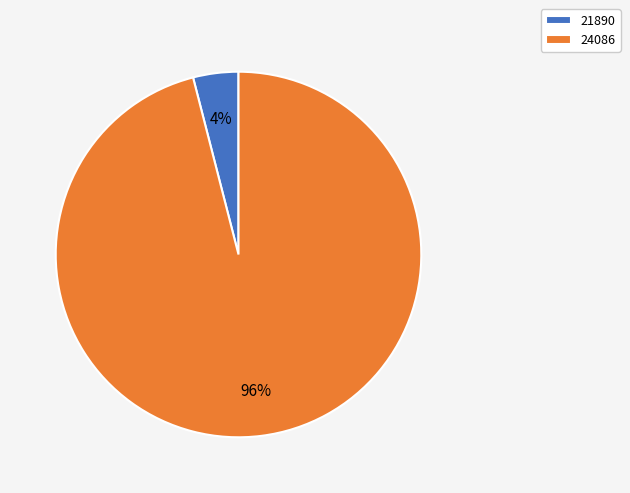

To the nearest percent, what is the combined percentage of 24086 and 21890?

100%